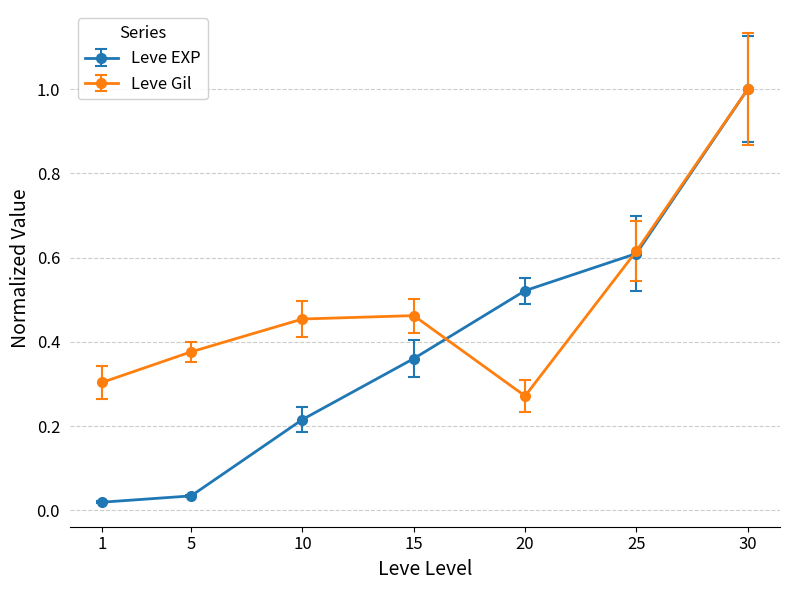

At which label does Leve Gil reach its minimum?

20